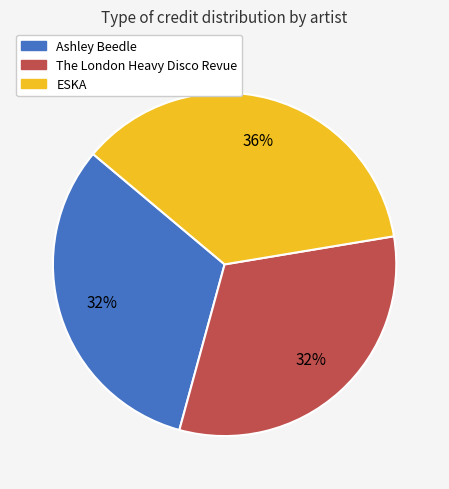

True or false: The London Heavy Disco Revue accounts for 38% of the total.

False